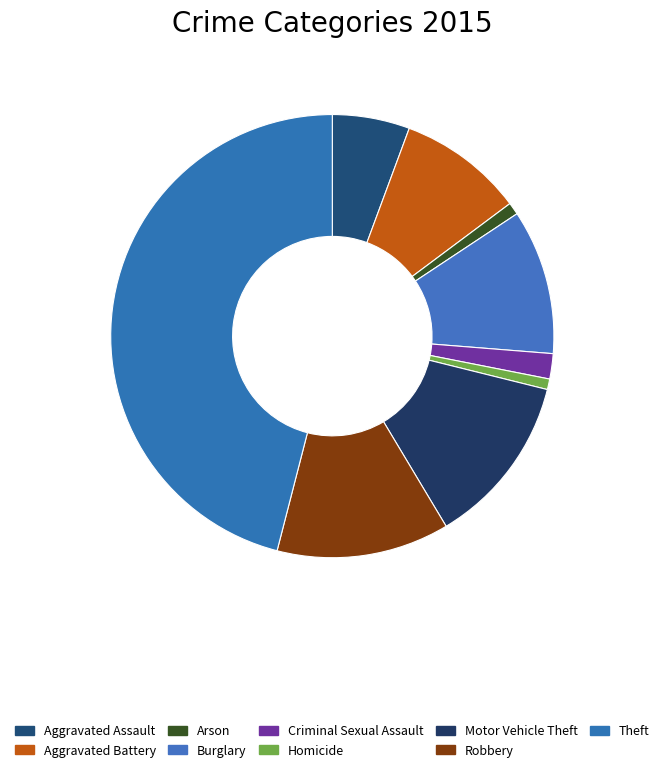

What percentage is NOT represented by Homicide?

99.2%